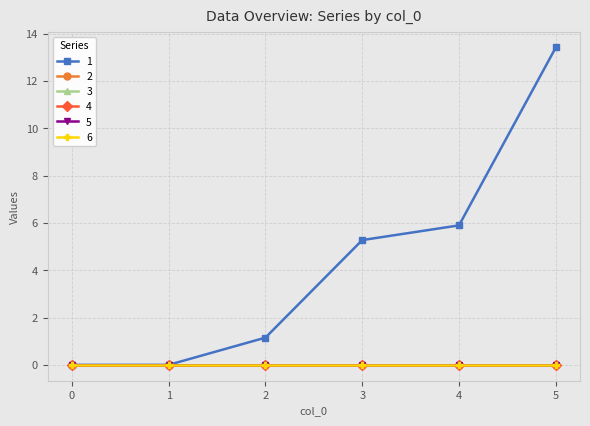

How many lines are shown in the chart?

6